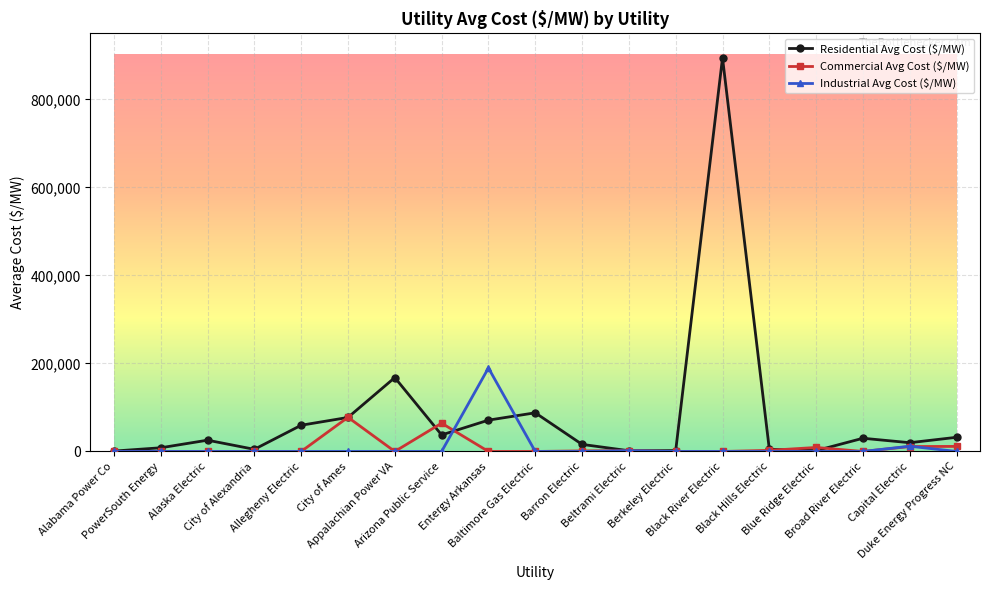

Which series has the largest total across all categories?

Residential Avg Cost ($/MW)